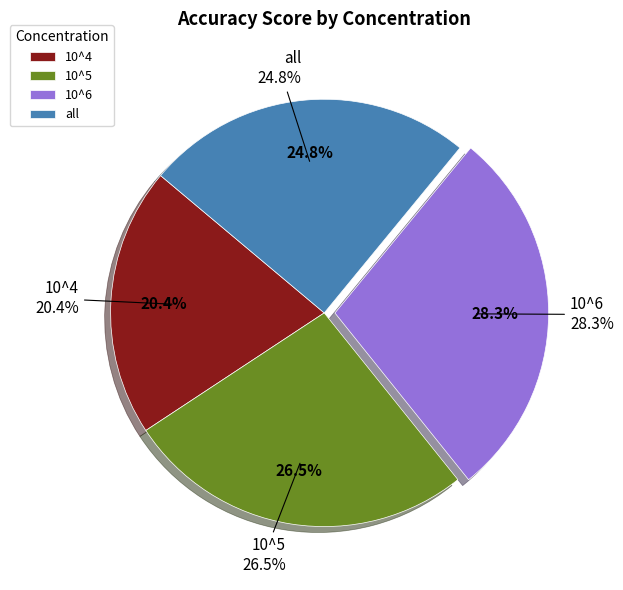

What is the smallest slice in the pie chart?

10^4